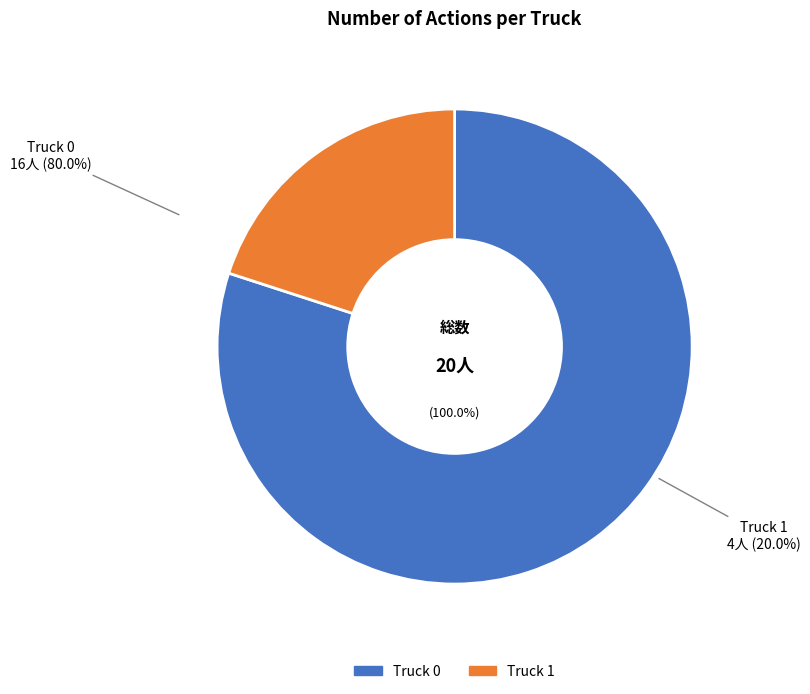

Does Truck 1 represent more than half of the total?

No